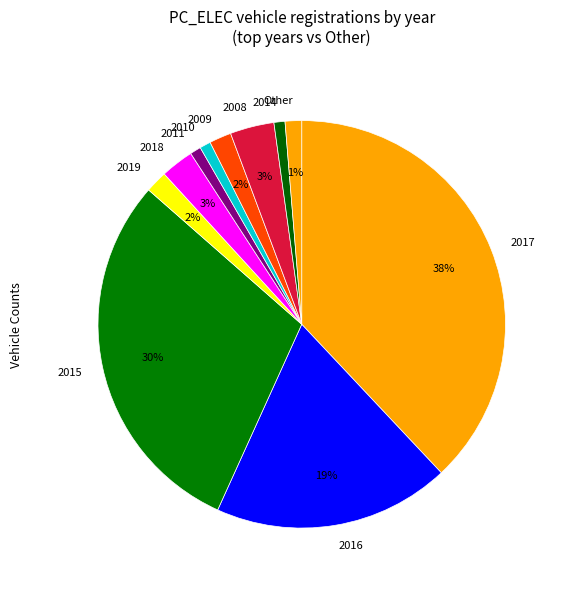

To the nearest percent, what is the difference between the 2011 and 2015 slice percentages?

29%